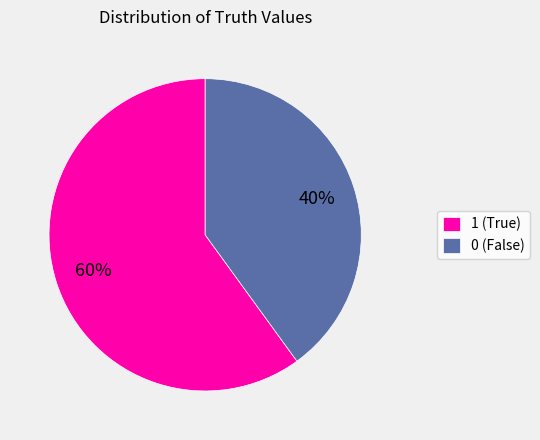

What is the largest slice in the pie chart?

1